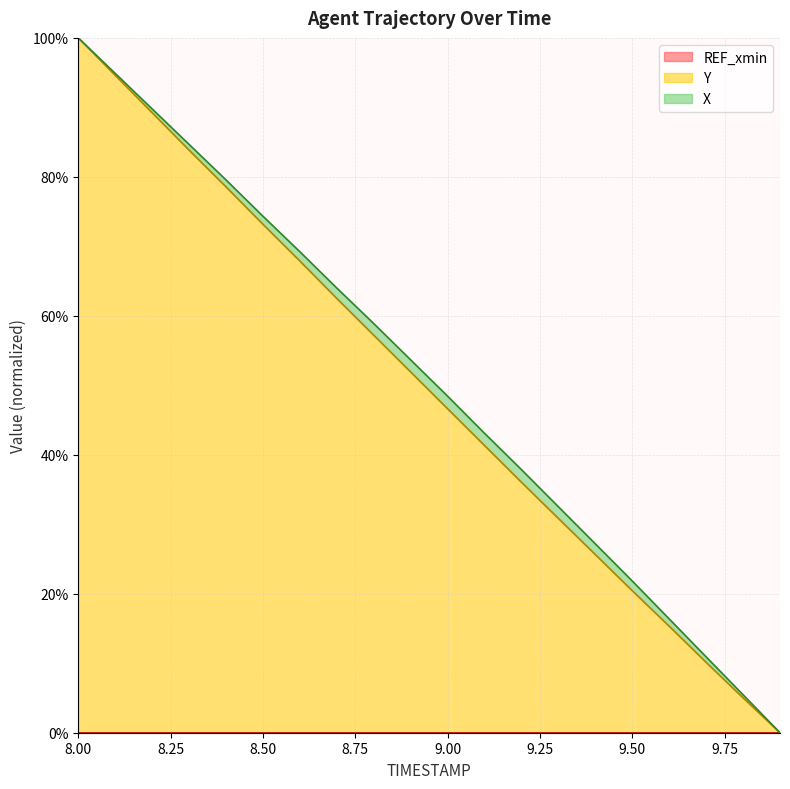

At which category is the sum across all series the highest?

8.00